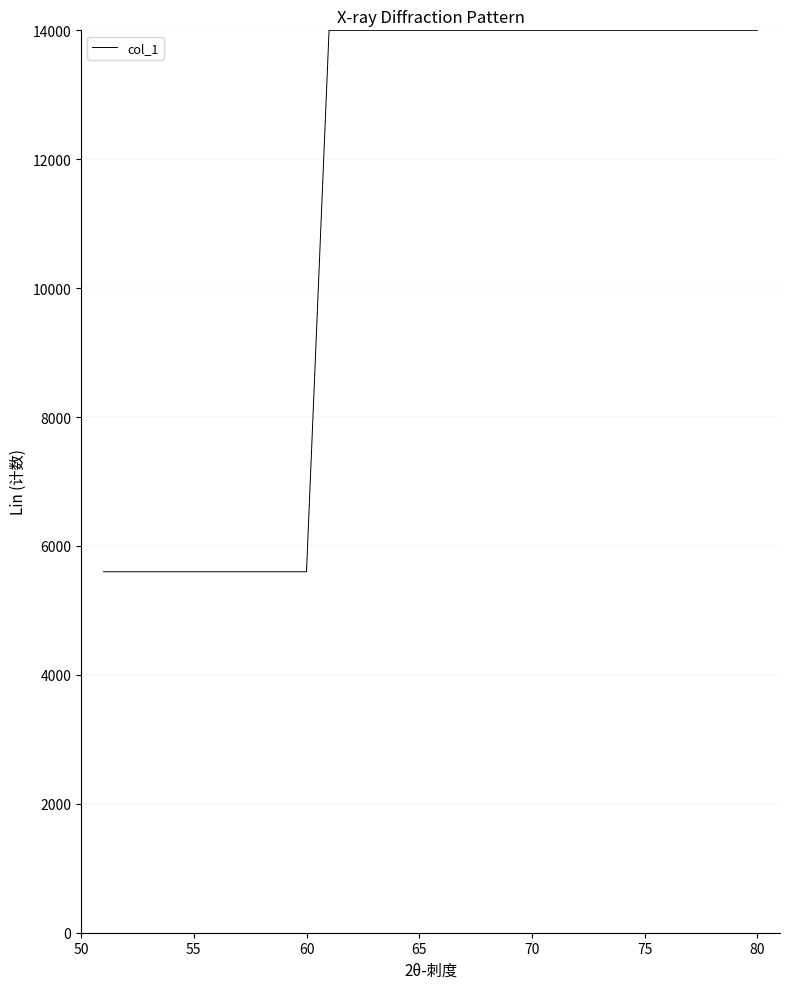

What is the maximum value shown in the chart?

14000